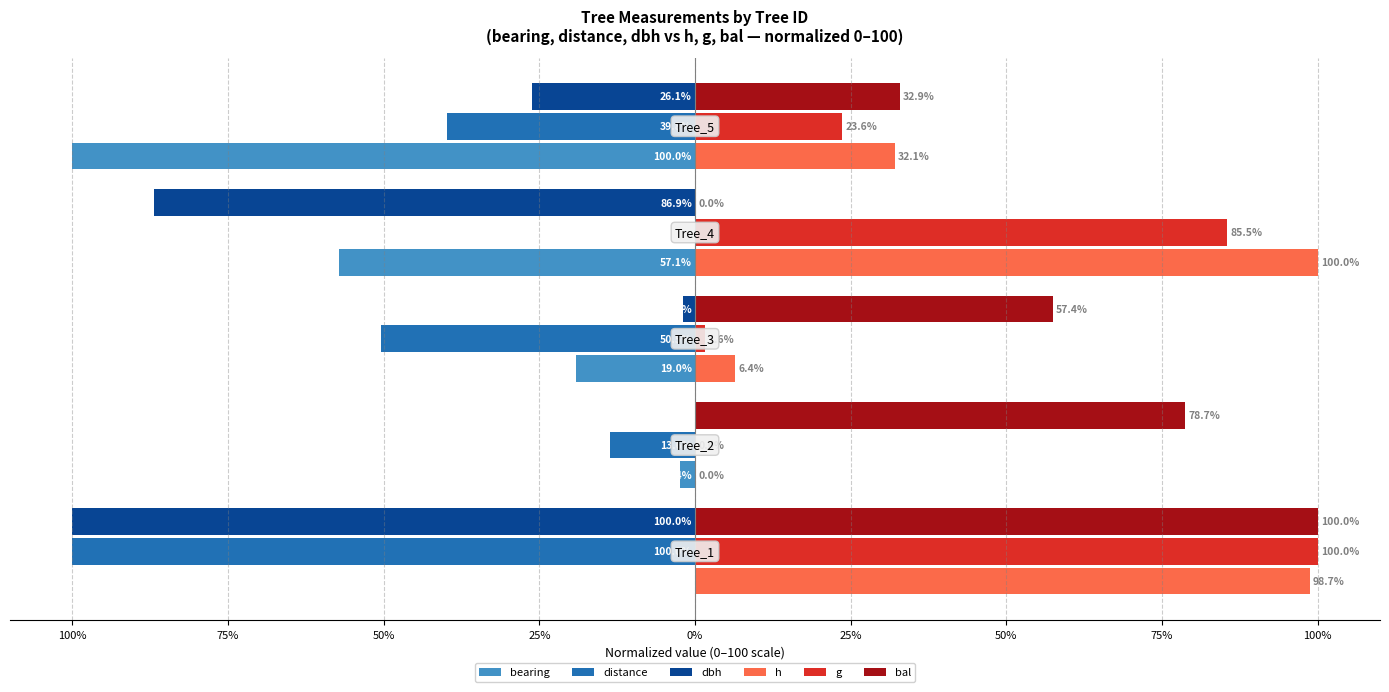

Reading left to right, what are all the values shown in this chart?

bearing: 0.0	-2.4	-19.0	-57.1	-100.0
distance: -100.0	-13.6	-50.5	0.0	-39.8
dbh: -100.0	0.0	-1.9	-86.9	-26.1
h: 98.7	0.0	6.4	100.0	32.1
g: 100.0	0.0	1.6	85.5	23.6
bal: 100.0	78.7	57.4	0.0	32.9